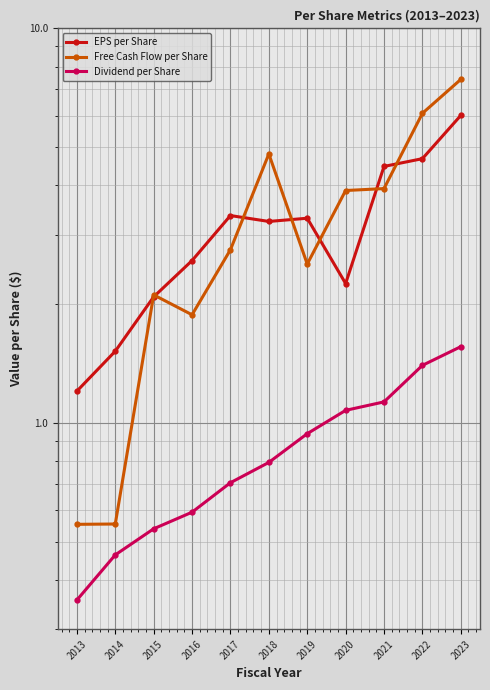

How many interior local peaks does the Free Cash Flow per Share series have?

2